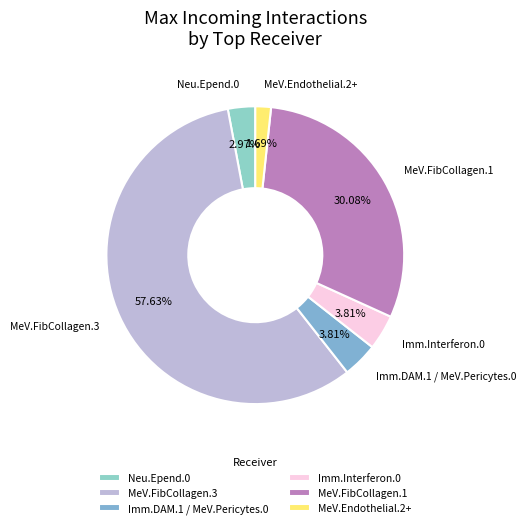

Count the number of slices in the pie.

6